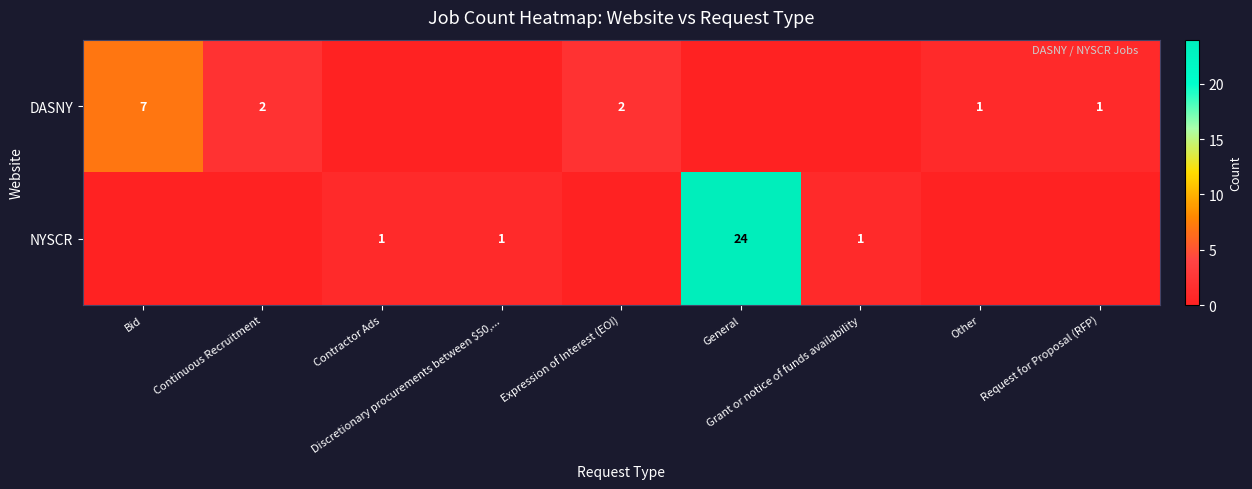

How many values in the DASNY series are below 1?

4